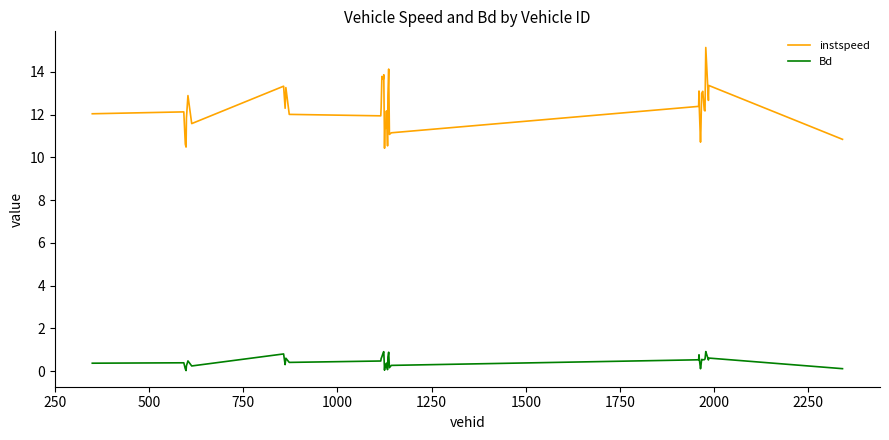

What is the difference between the maximum and minimum values in the instspeed series?

4.7